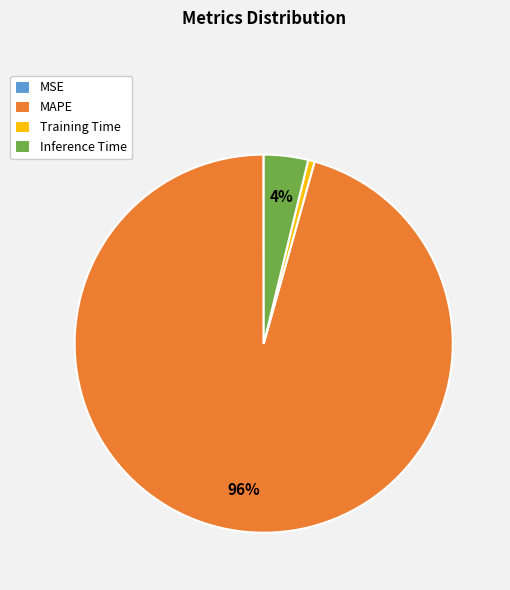

Which has a higher value, Inference Time or MAPE?

MAPE